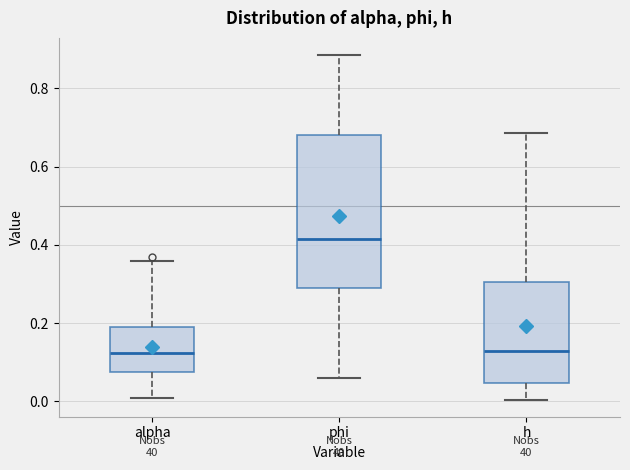

Reading left to right, transcribe this box plot: for each box, give where its median line is, the range the box spans, and where its two whiskers end, as read against the y-axis. The values are not printed on the chart, so give them approximately, as read against the axis.

alpha: median 0.12, box 0.08 to 0.20, whiskers 0.00 to 0.36
phi: median 0.42, box 0.28 to 0.68, whiskers 0.06 to 0.88
h: median 0.12, box 0.04 to 0.30, whiskers 0.00 to 0.68